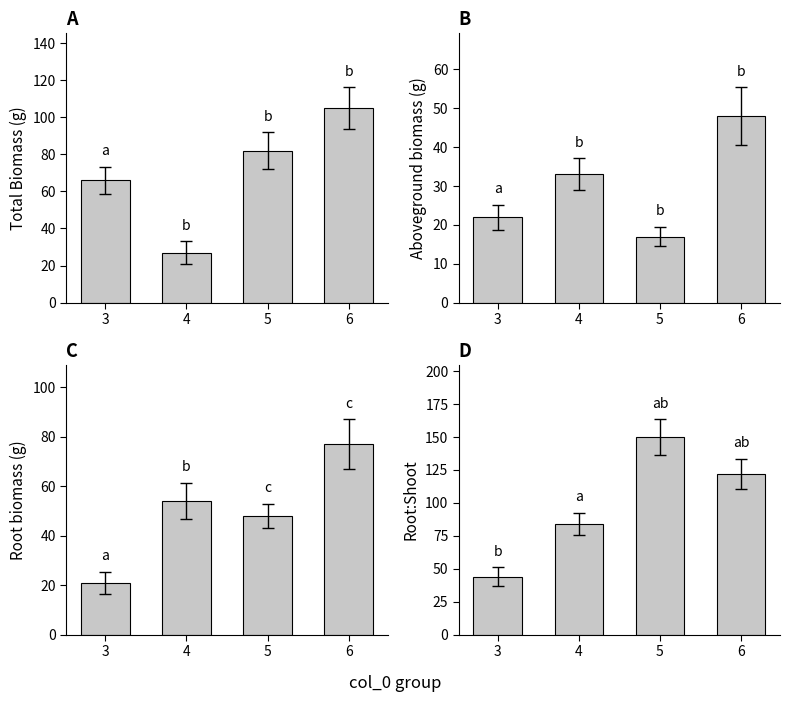

The Series3 series shows 89 at 4. True or false?

False